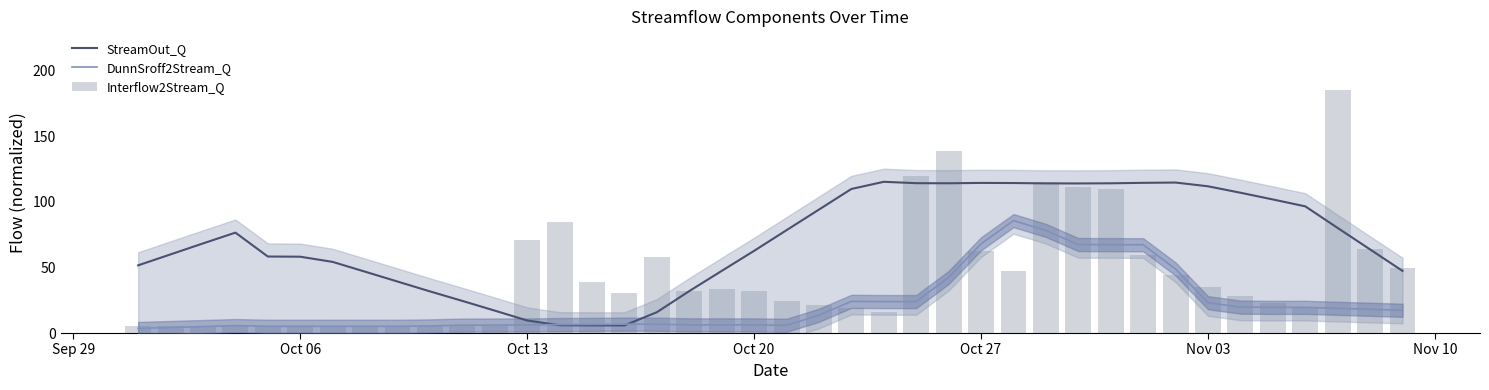

What is the value of the Interflow2Stream_Q bar at the 19th from the left?

33.8